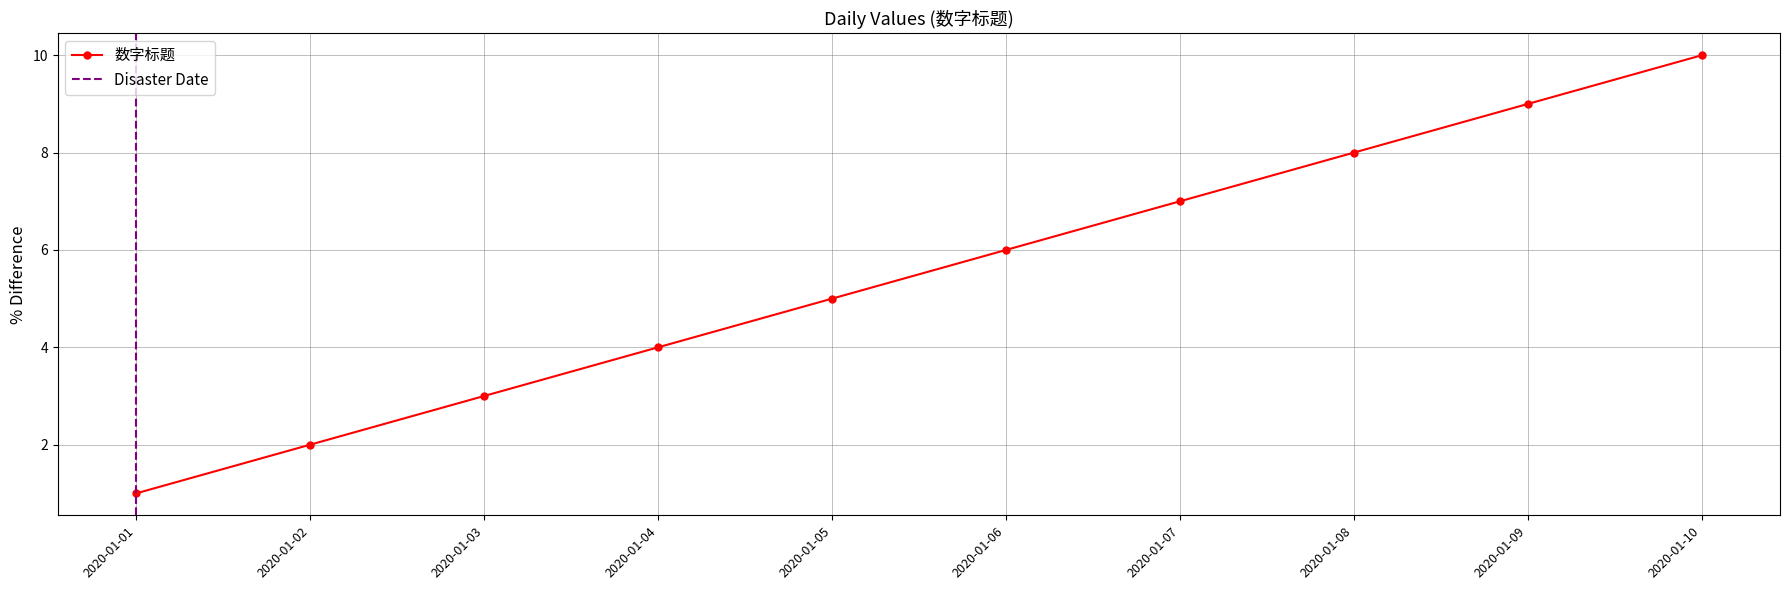

What is the difference between the maximum and minimum values?

9